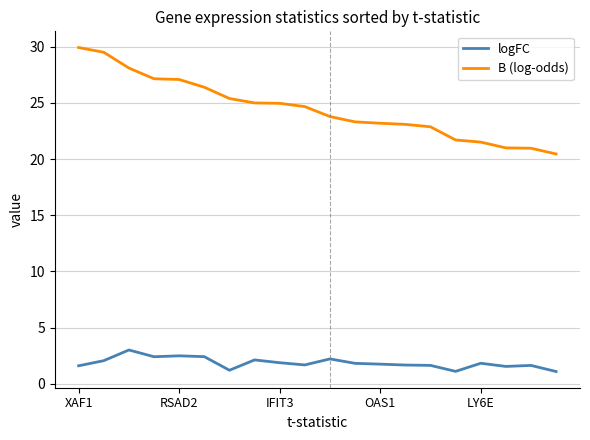

Which series has the largest total across all categories?

B (log-odds)